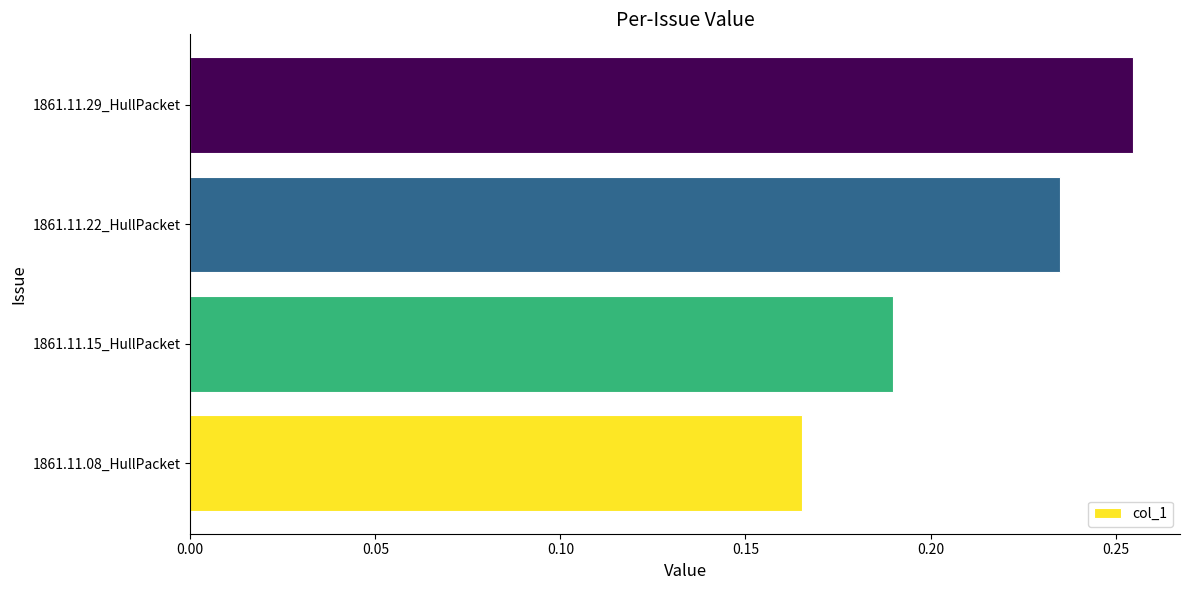

What is the sum of the values at 1861.11.15_HullPacket and 1861.11.29_HullPacket?

0.4